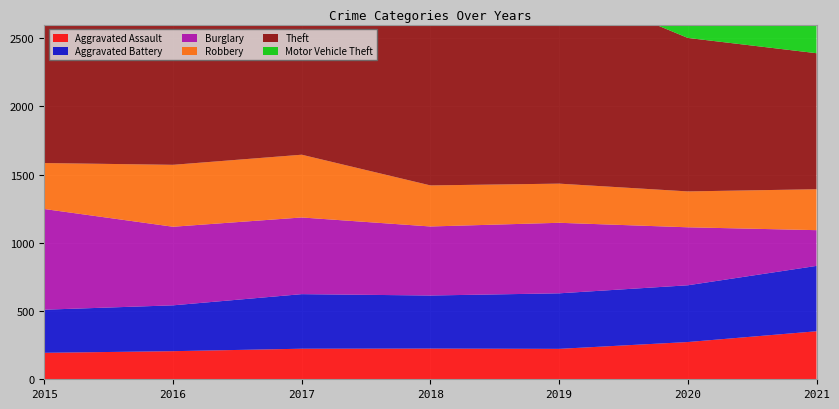

Reading left to right, what are all the values shown in this chart?

Aggravated Assault: 194	206	224	225	223	273	352
Aggravated Battery: 316	336	400	389	407	416	479
Burglary: 738	576	562	506	517	425	262
Robbery: 337	454	460	301	287	263	300
Theft: 1474	1259	1339	1461	1459	1125	997
Motor Vehicle Theft: 263	304	312	298	290	333	348